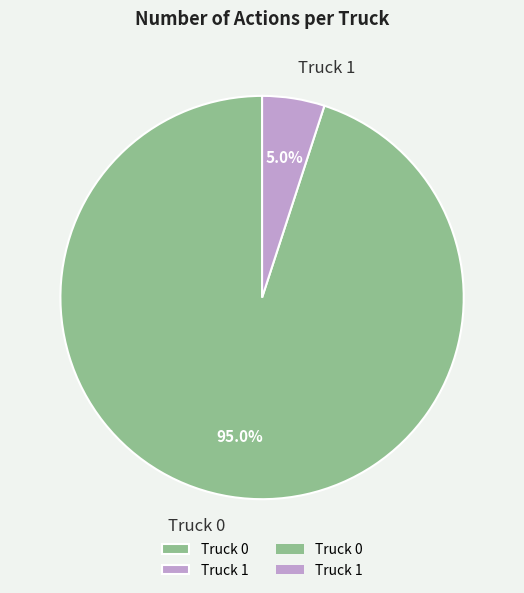

What percentage is the Truck 1 slice, to the nearest percent?

5%